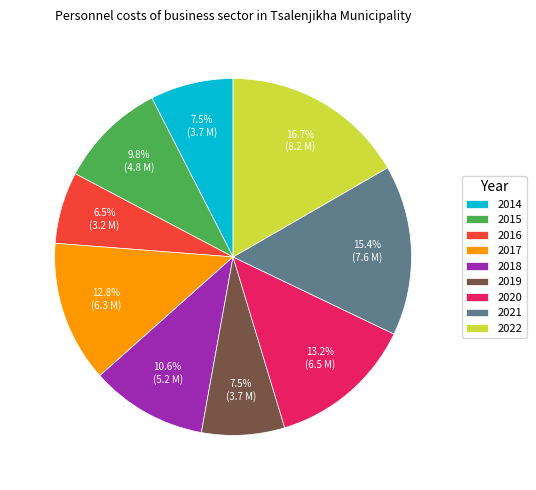

True or false: 2018 accounts for 11% of the total.

True